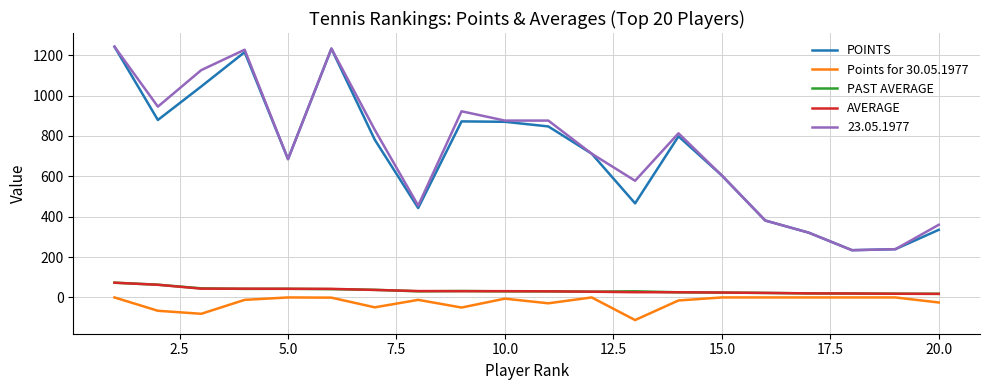

What is the minimum value shown in the chart?

-112.0